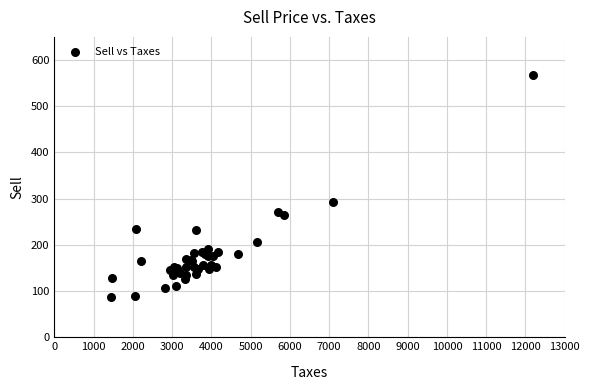

What Y value in the scatter plot is closest to 327?

293